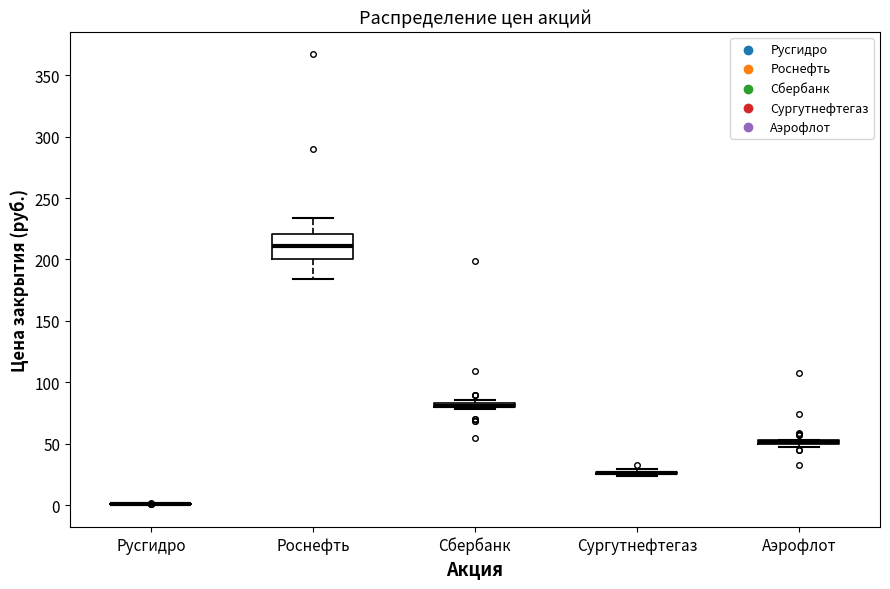

Comparing the boxes themselves (not the whiskers), which one is the tallest?

Роснефть